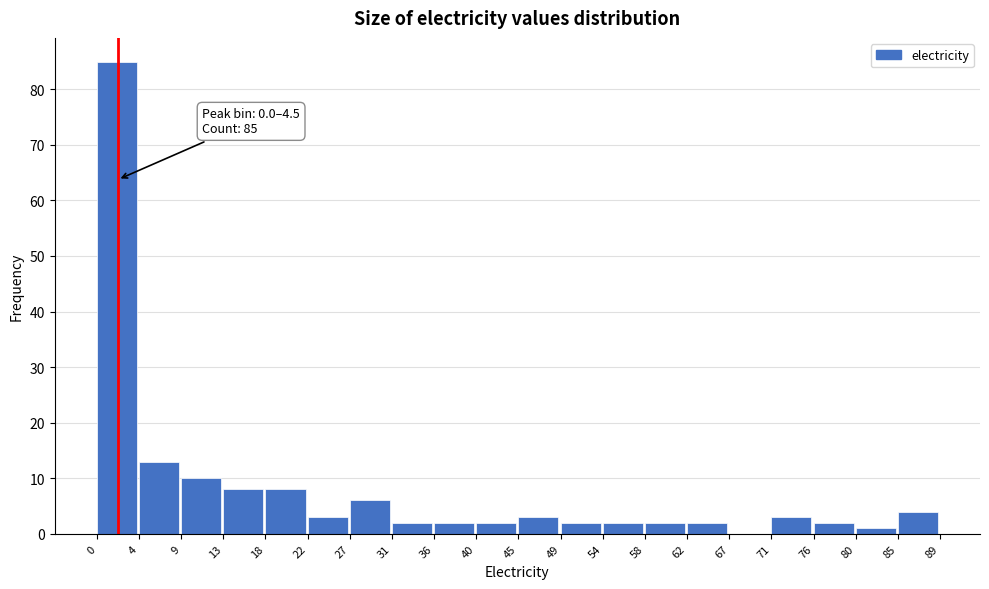

Over which range of the x-axis is the bar tallest?

0 to 4